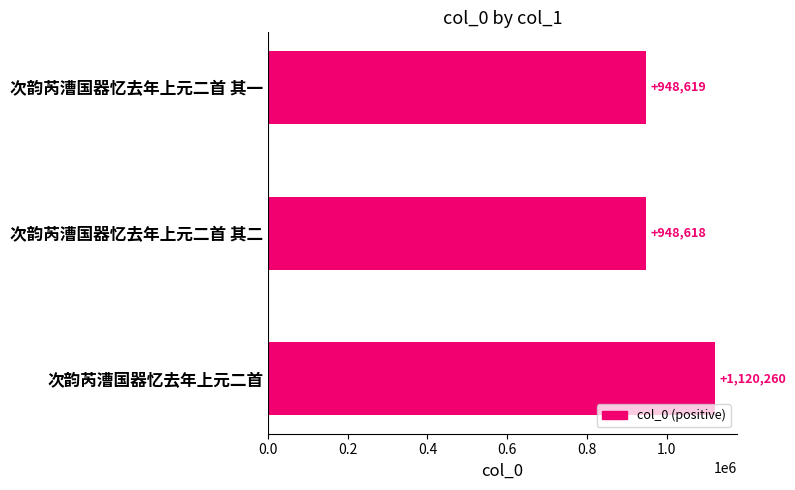

Are the bars grouped side by side (vs. stacked)?

No